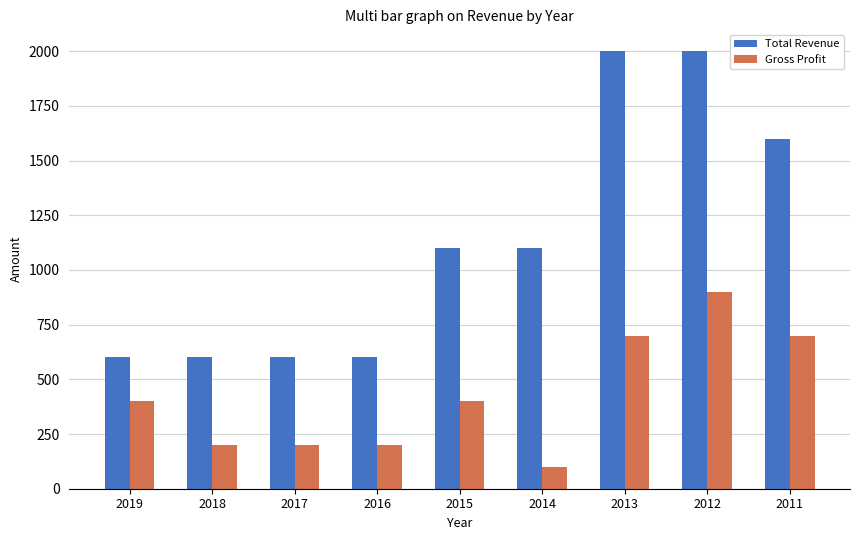

At 2015, list the series in order from smallest to largest.

Gross Profit, Total Revenue